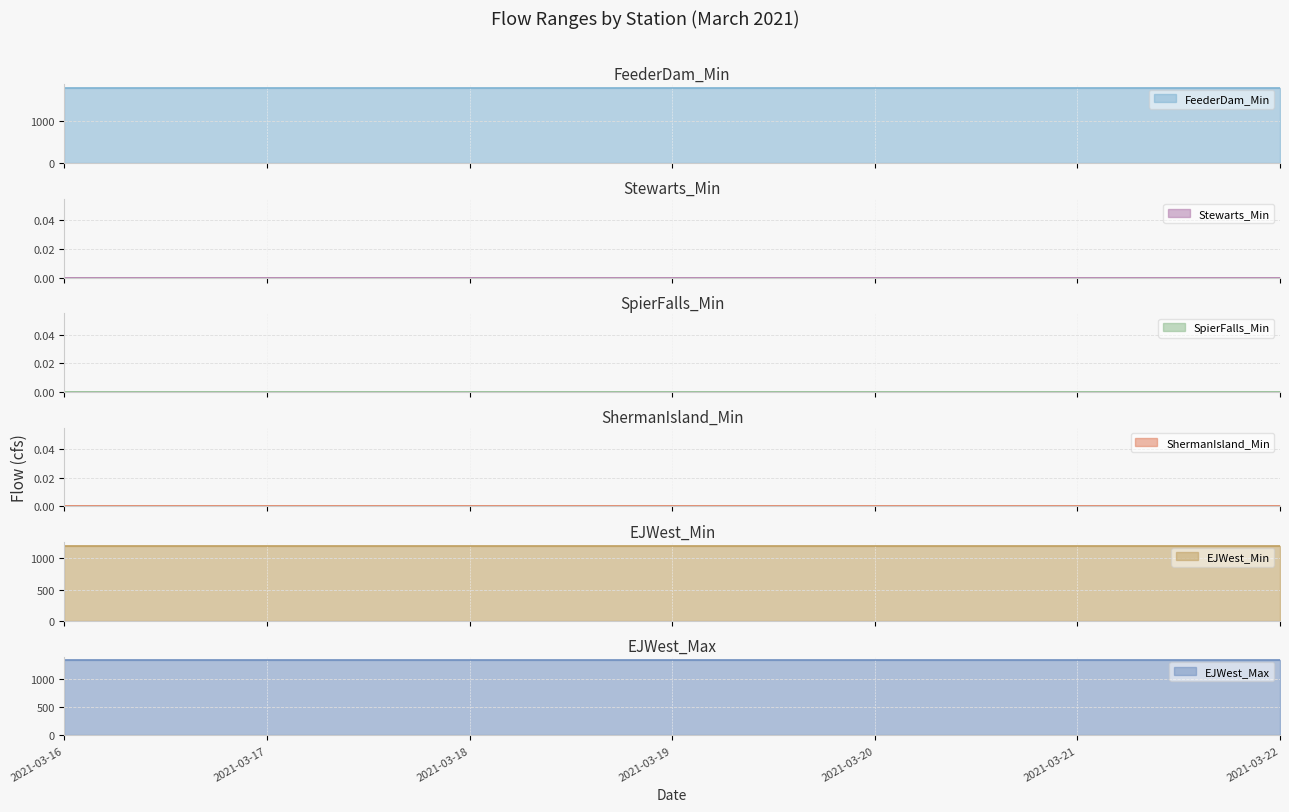

What is the lowest value of the EJWest_Min series?

1200